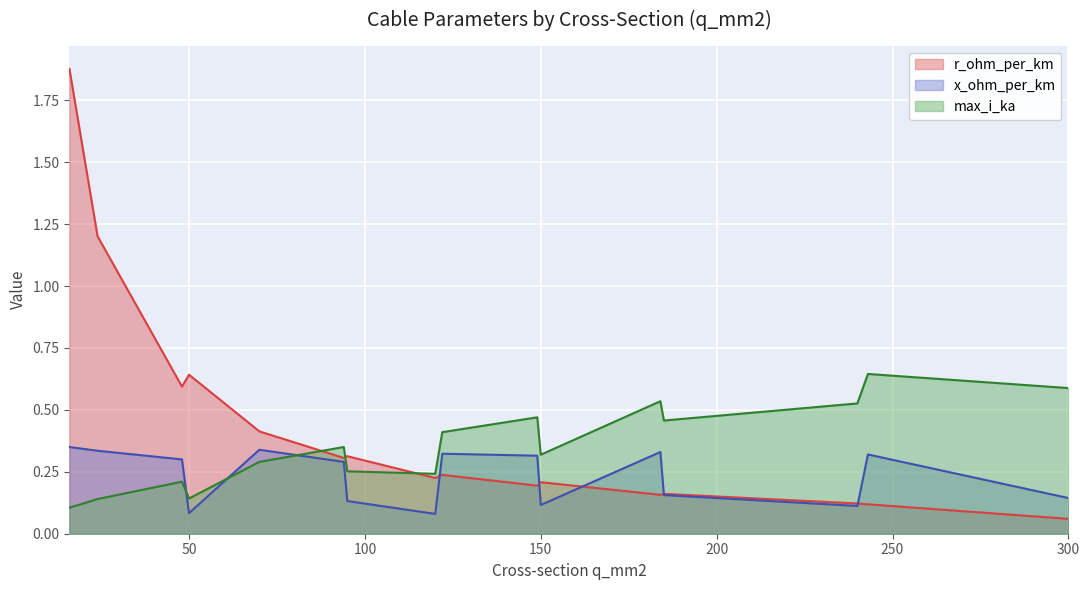

What is the value of the r_ohm_per_km point at the 2nd from the left?

1.2